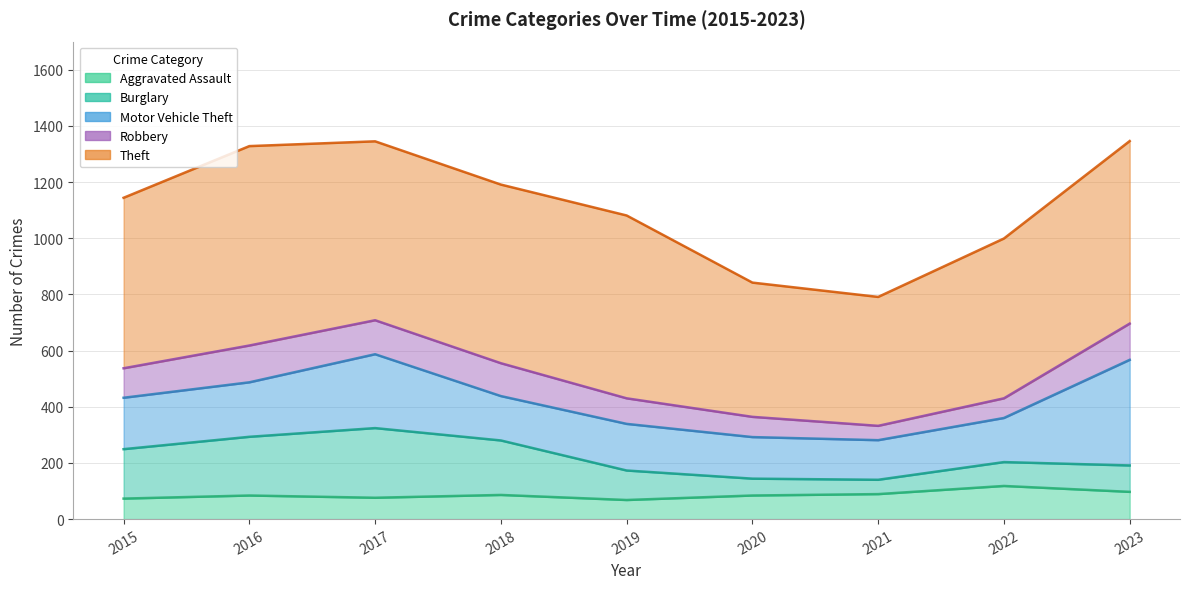

Reading left to right, list all the values displayed in this chart.

Aggravated Assault: 73	84	76	86	68	84	89	118	97
Burglary: 176	209	248	194	105	60	51	85	94
Motor Vehicle Theft: 183	194	263	158	166	148	141	157	376
Robbery: 105	131	121	117	91	72	51	70	129
Theft: 607	710	637	636	651	478	459	569	650